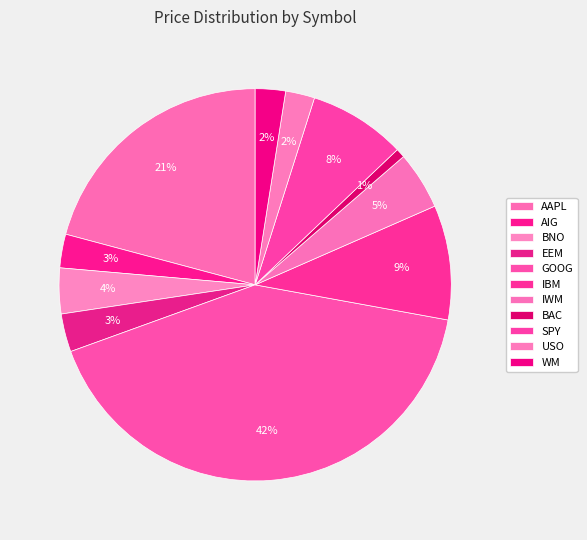

Is it true that USO is 2% of the pie?

True